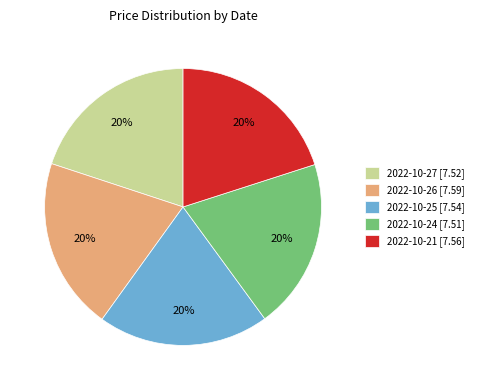

Count the number of slices in the pie.

5